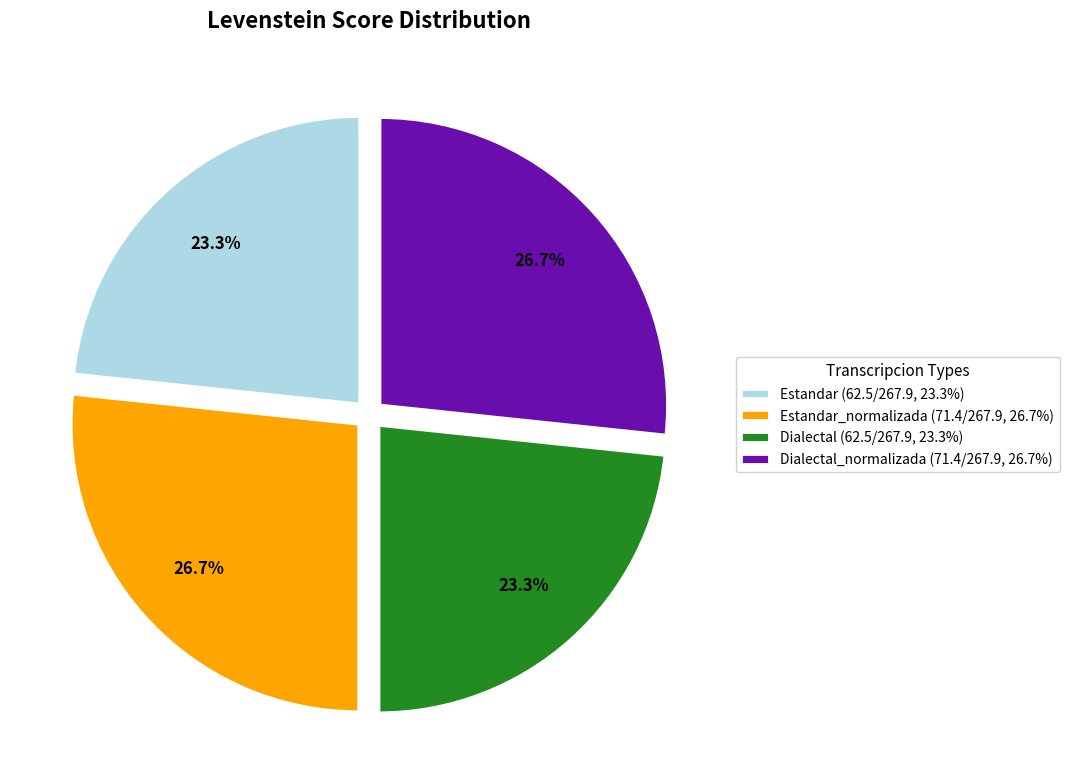

Is there any slice that represents more than half of the pie?

No